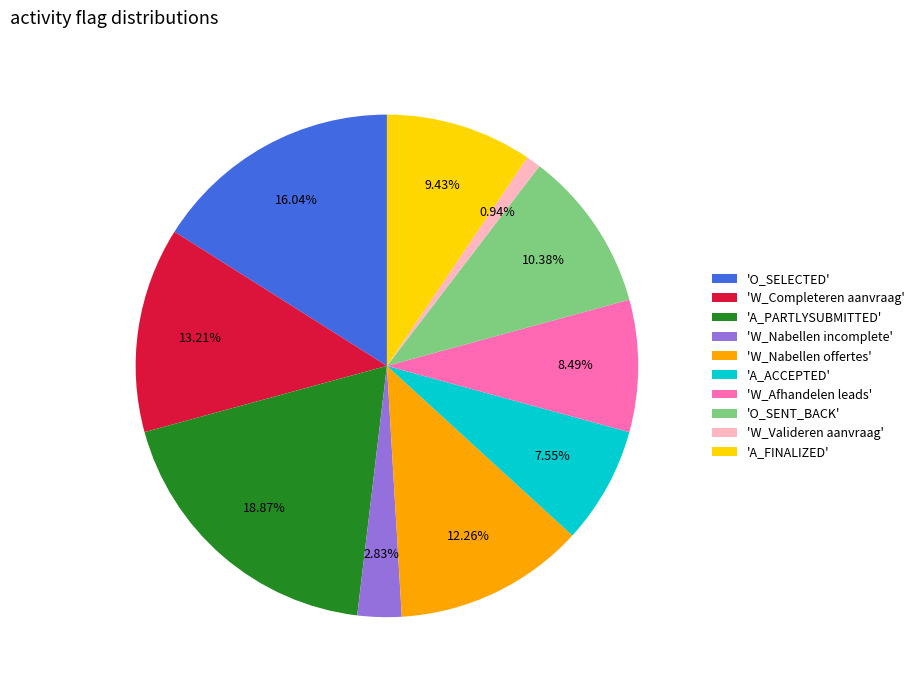

Do 'O_SENT_BACK' and 'W_Nabellen incomplete' together represent more than half of the pie?

No